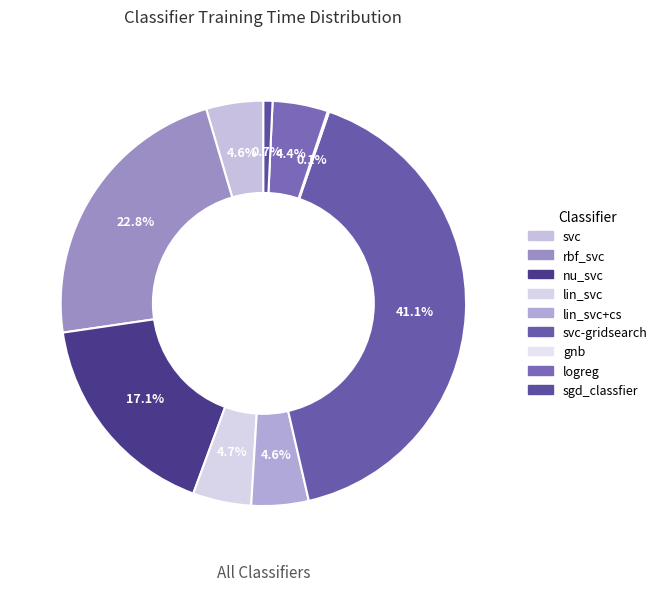

Is it true that nu_svc is 17% of the pie?

True